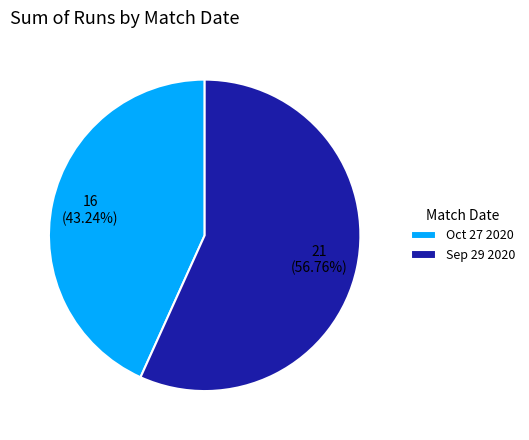

What percentage is the Sep 29 2020 slice, to the nearest percent?

57%